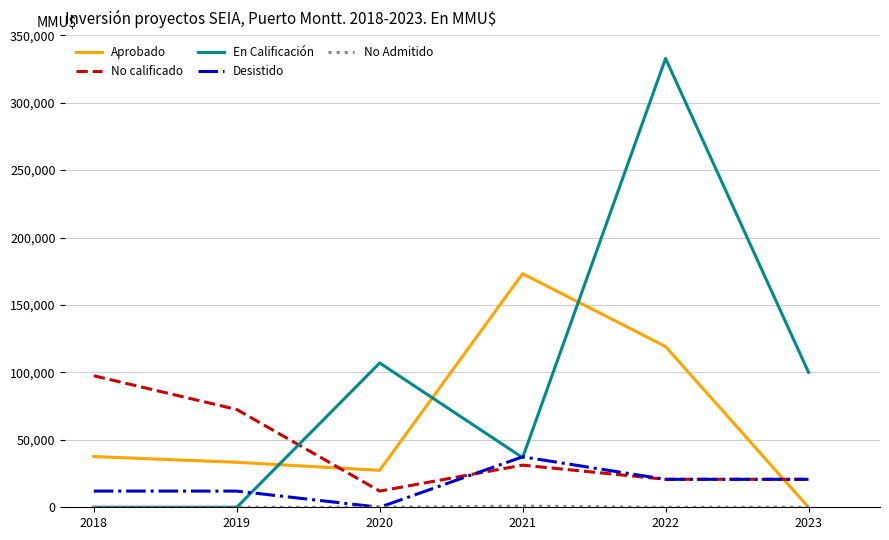

At which category is the sum across all series the highest?

2022